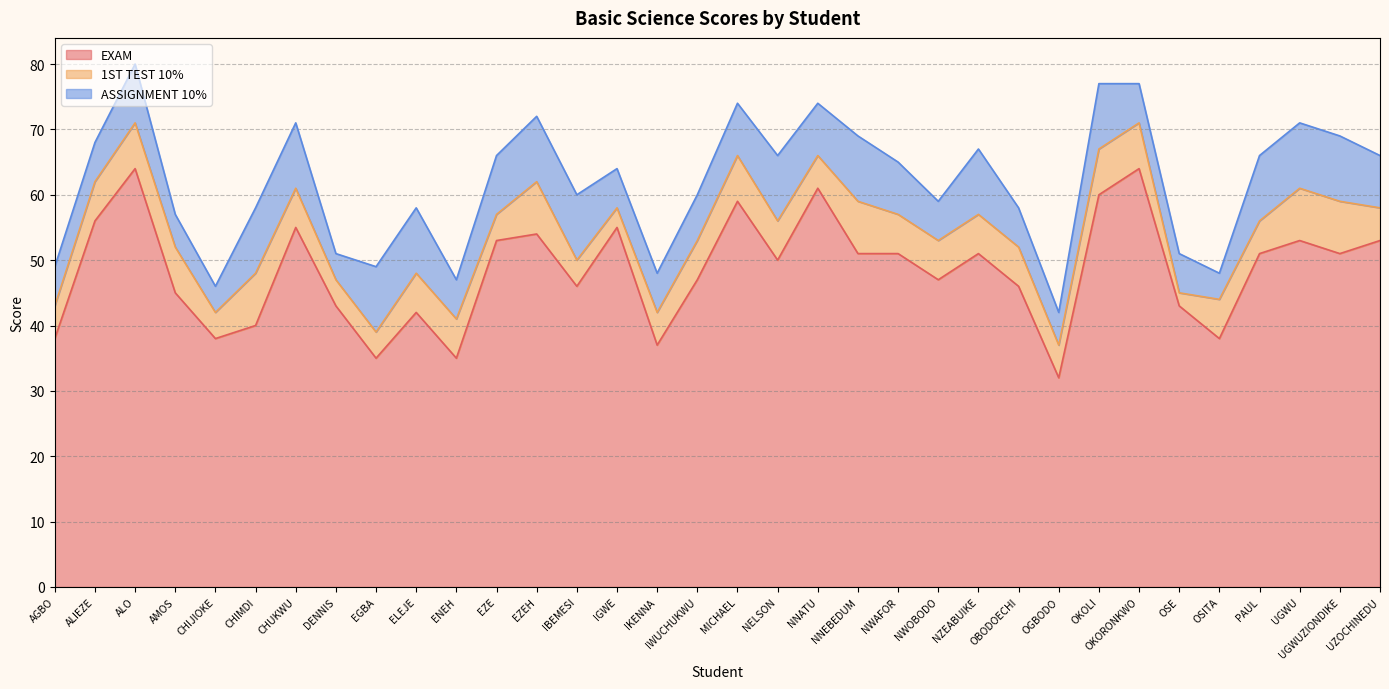

What is the greatest value displayed?

64